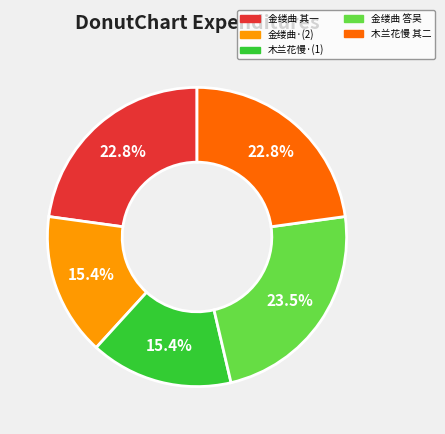

Is there a majority slice in this chart?

No